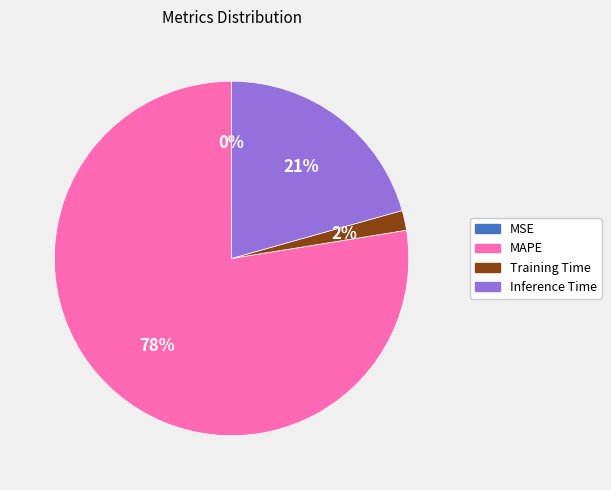

Is it true that MAPE is 78% of the pie?

True